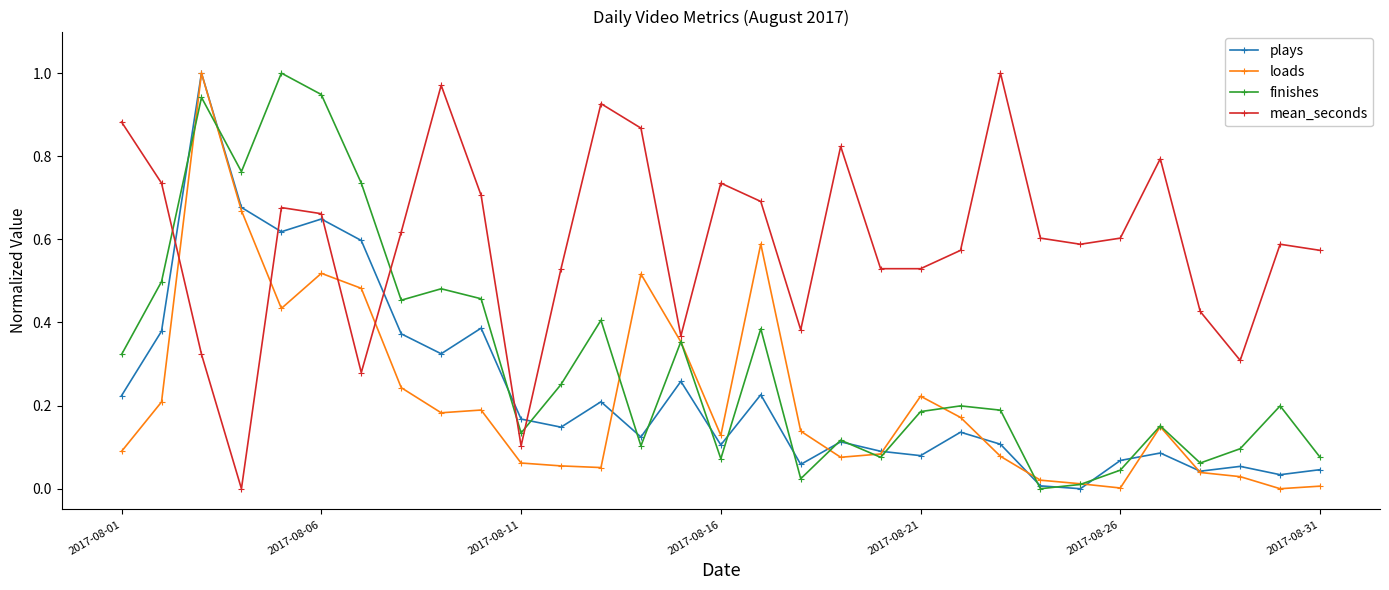

Which series has the largest total across all categories?

mean_seconds